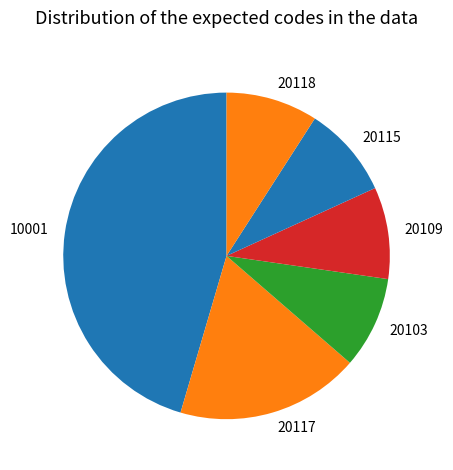

Which slice is the largest?

10001